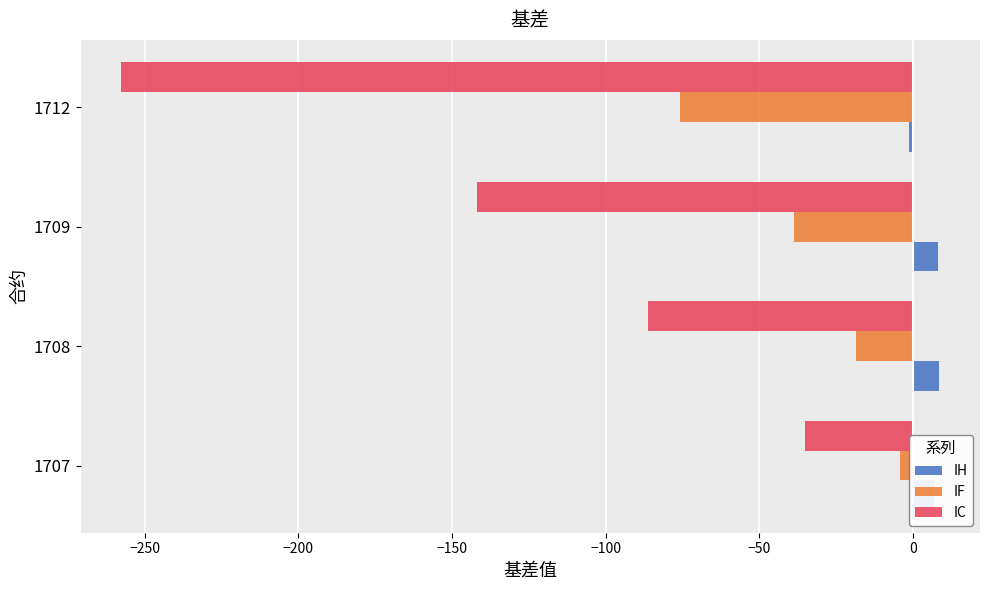

Where is IF nearest to the value -39?

1709